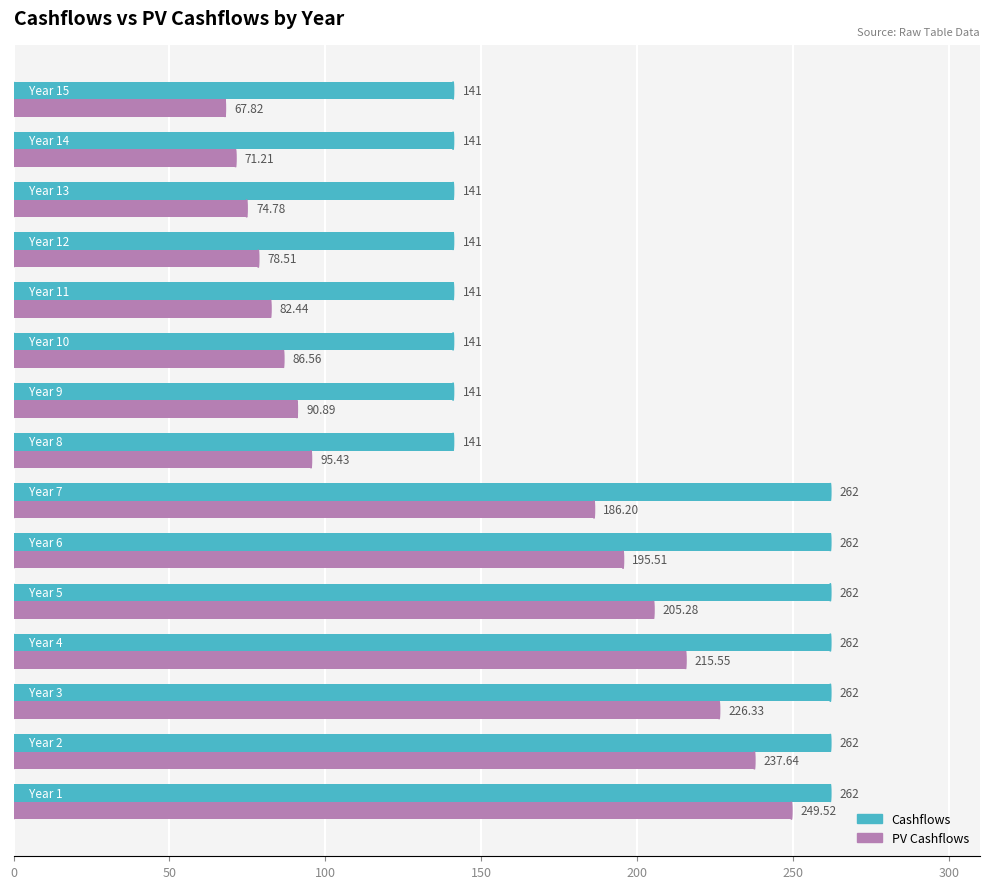

Which series has the largest total across all categories?

Cashflows